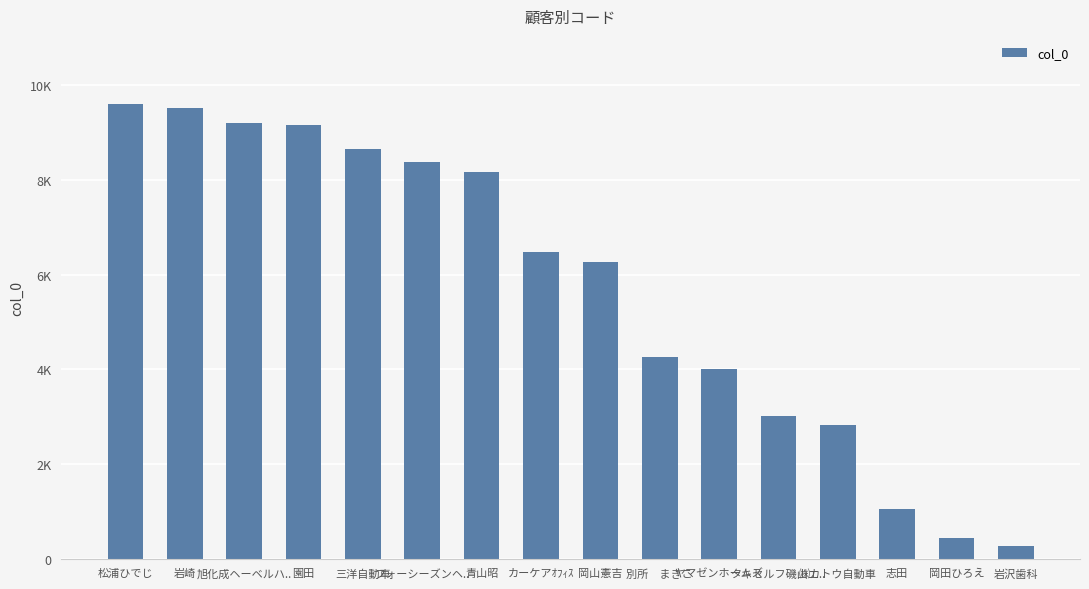

Does the chart contain any negative values?

No